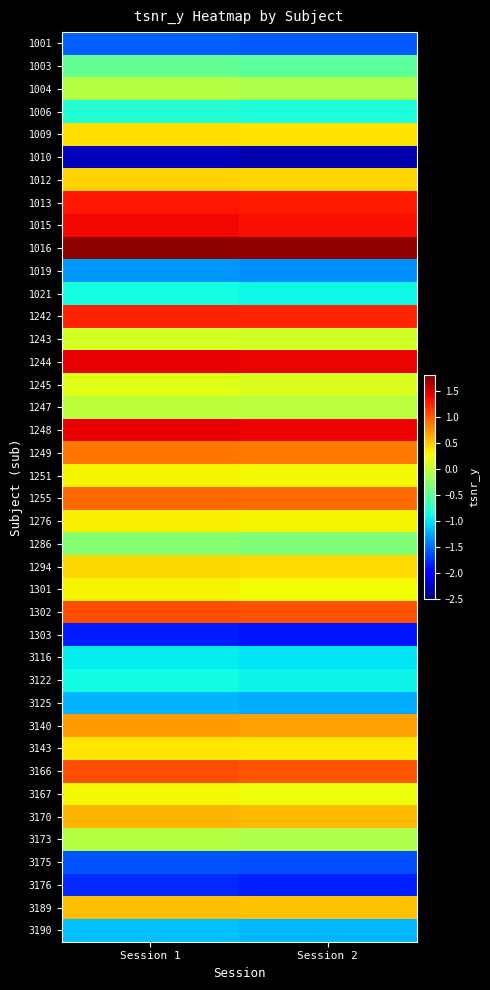

At which category is the sum across all series the highest?

Session 1